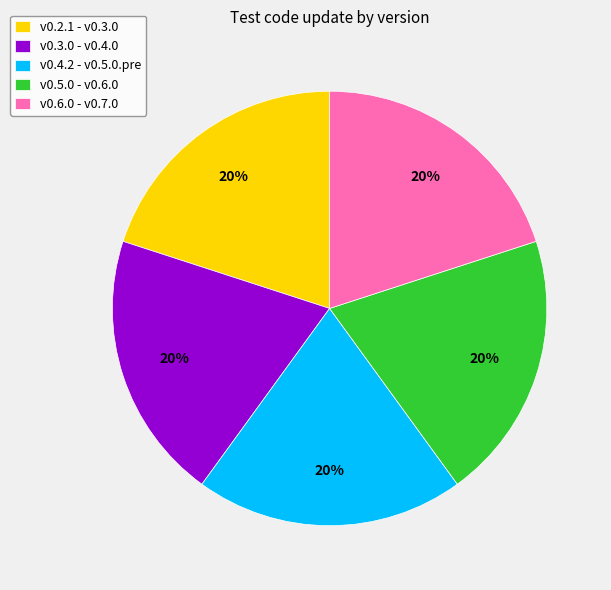

What is the ratio of the value at v0.2.1 - v0.3.0 to the value at v0.4.2 - v0.5.0.pre?

1.0